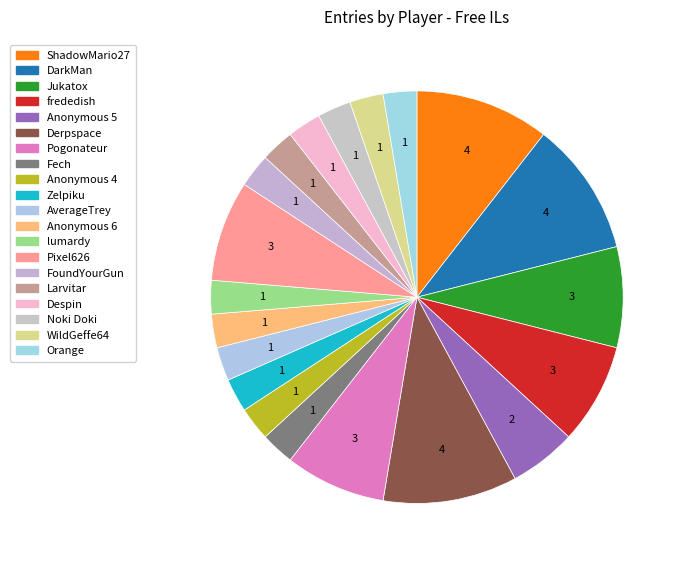

Which category has the biggest portion of the pie?

ShadowMario27